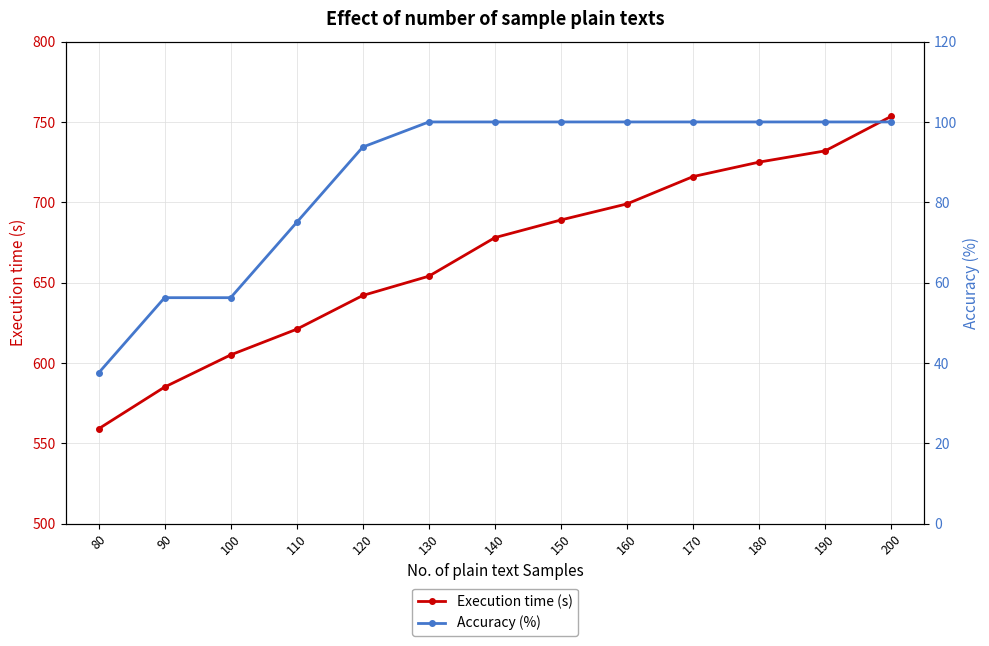

What is the spread (max minus min) of values at 100?

548.8